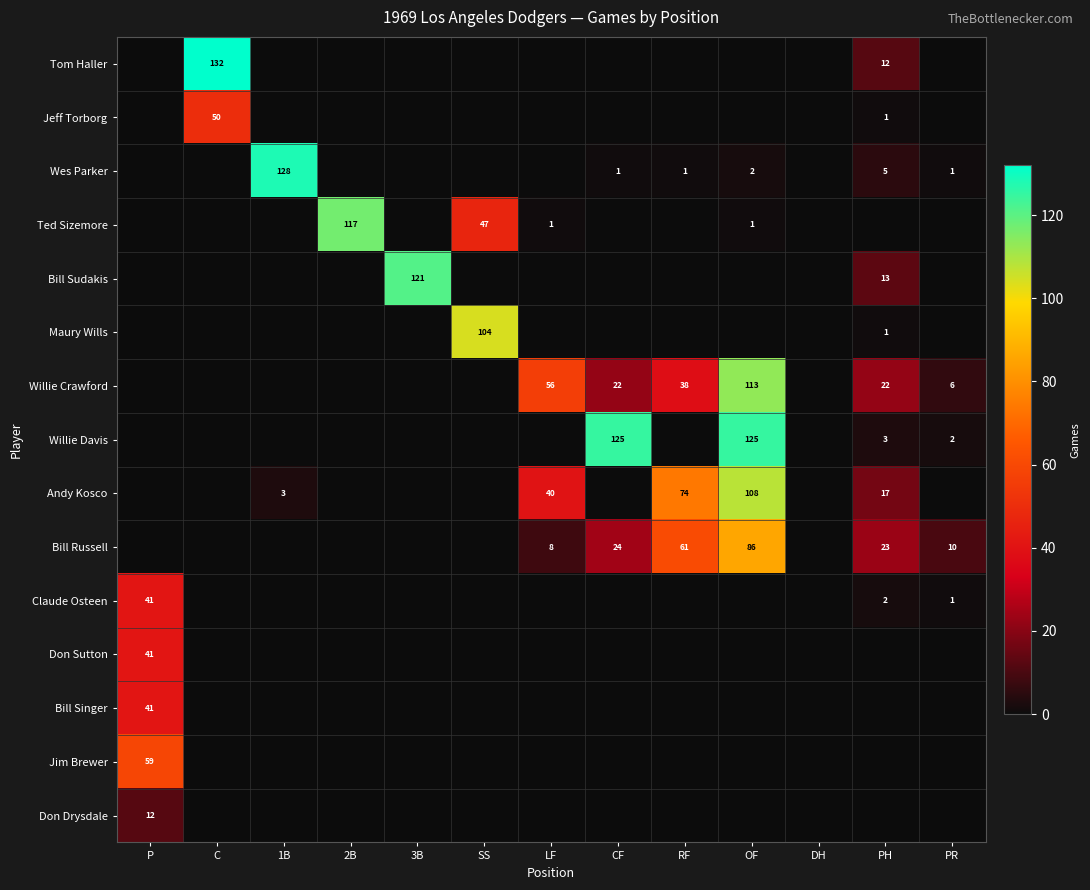

The Don Drysdale series shows 12 at P. True or false?

True